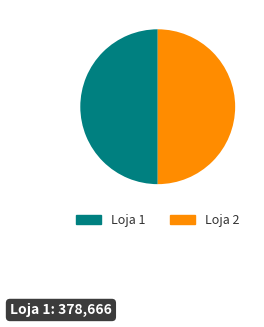

Combined, do Loja 1 and Loja 2 account for over 50%?

Yes